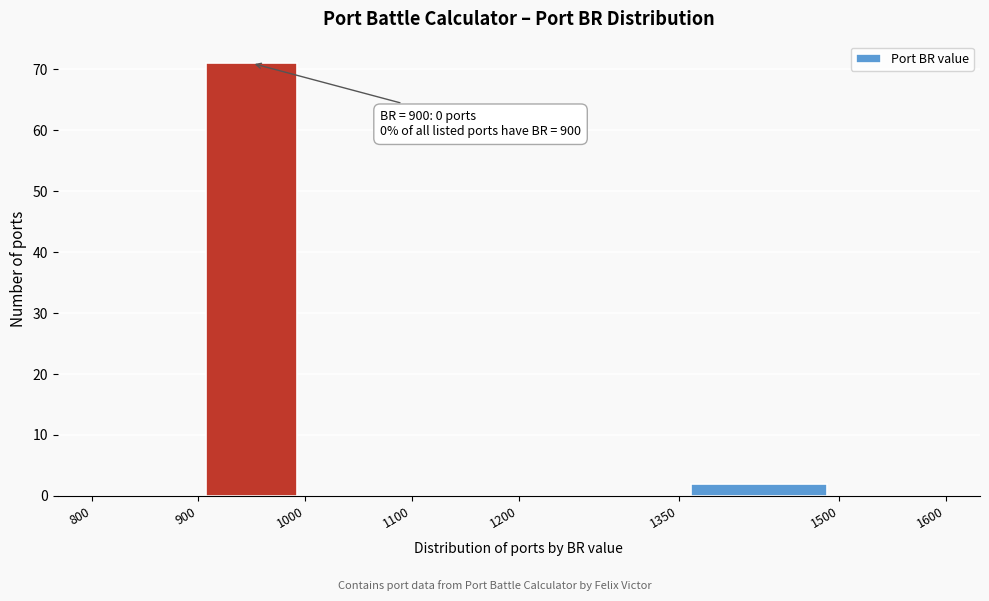

Over which range of the x-axis is the bar tallest?

900 to 1000